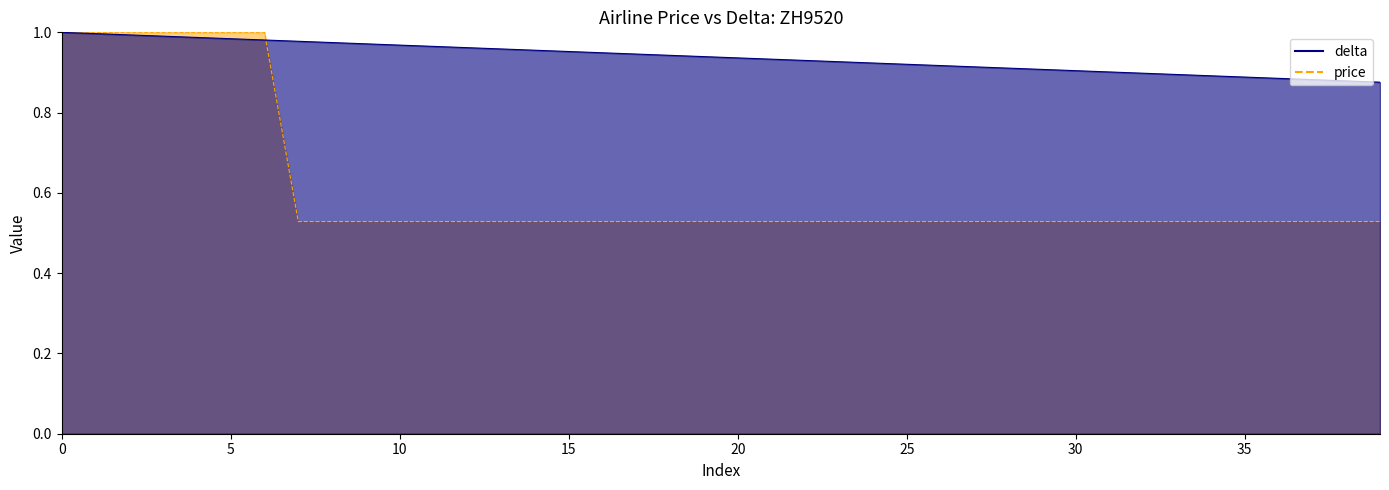

What is the value of the price point at the 35th from the left?

0.5